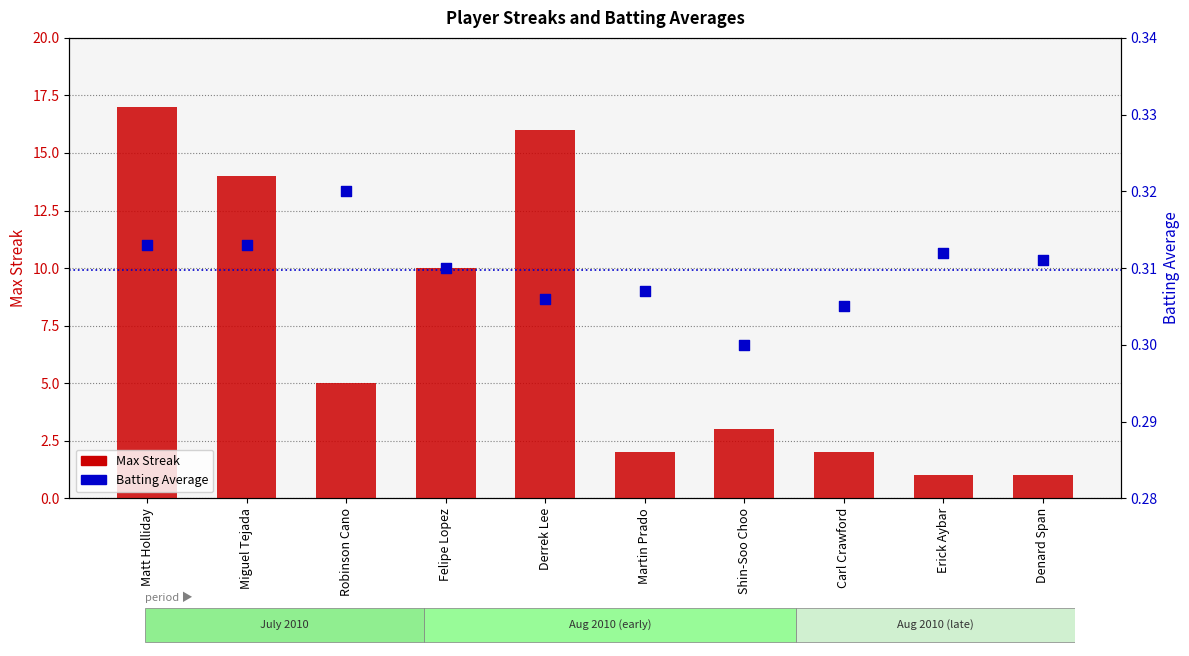

Which series has the largest Y range (max minus min)?

Max Streak